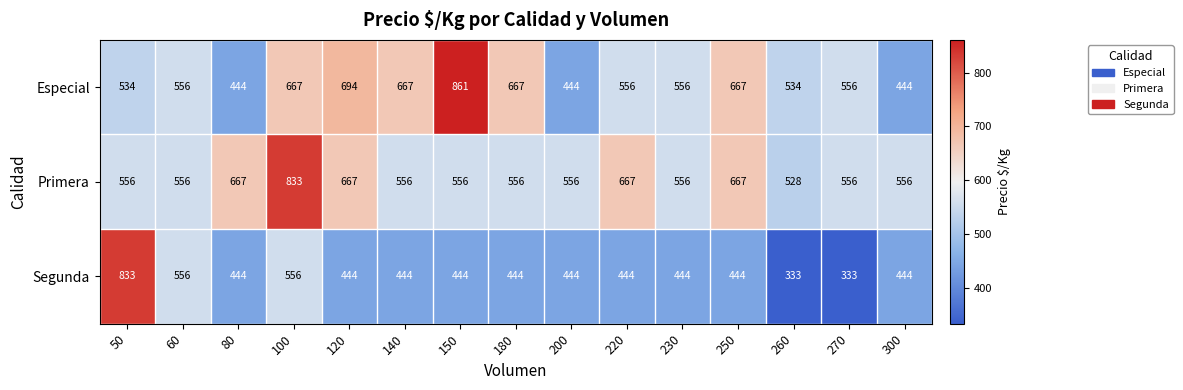

What is the total value across all series at 270?

1445